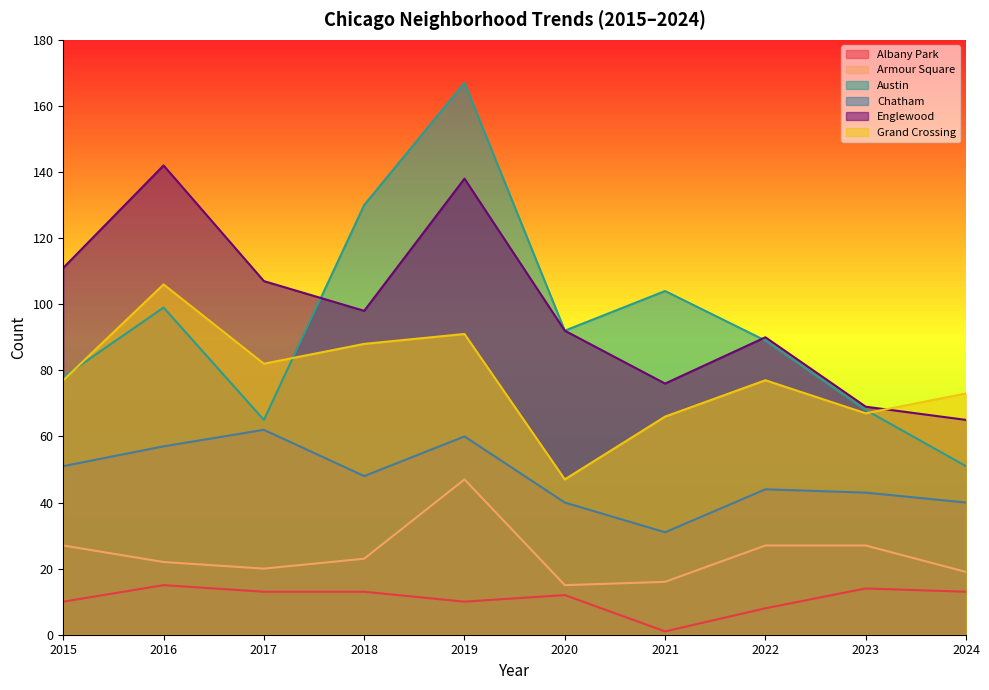

Between 2015 and 2024, which is larger?

2024